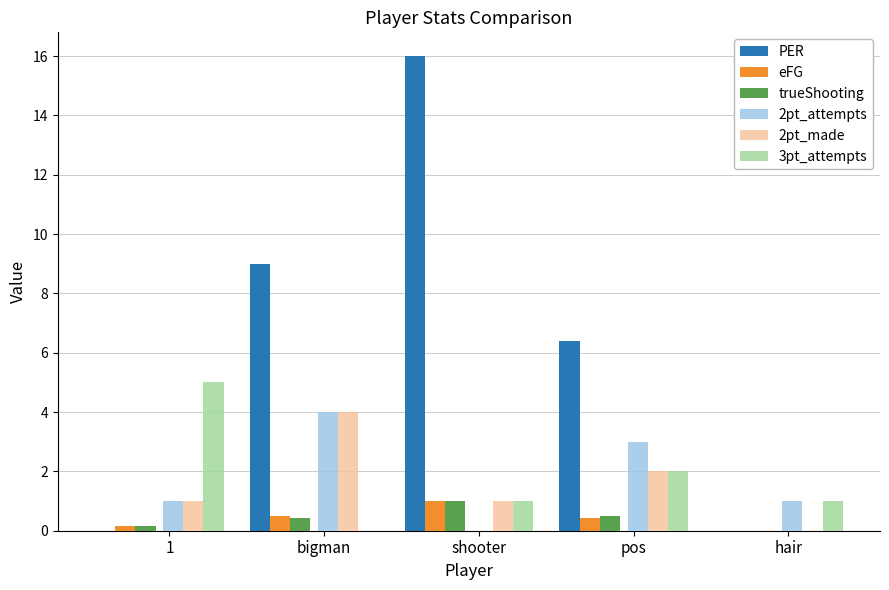

The 3pt_attempts series shows 1.0 at pos. True or false?

False